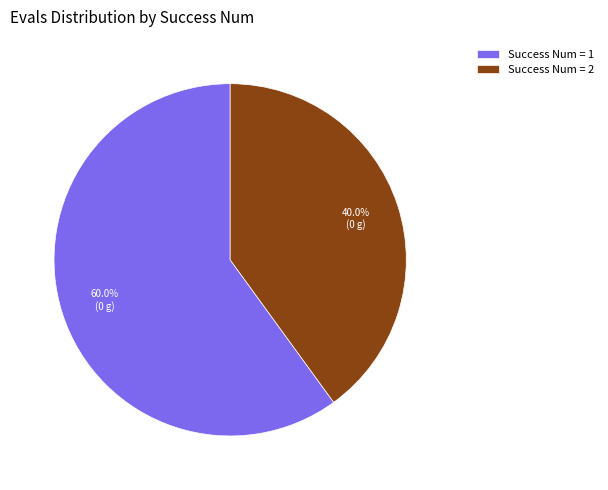

What is the largest slice in the pie chart?

Success Num = 1